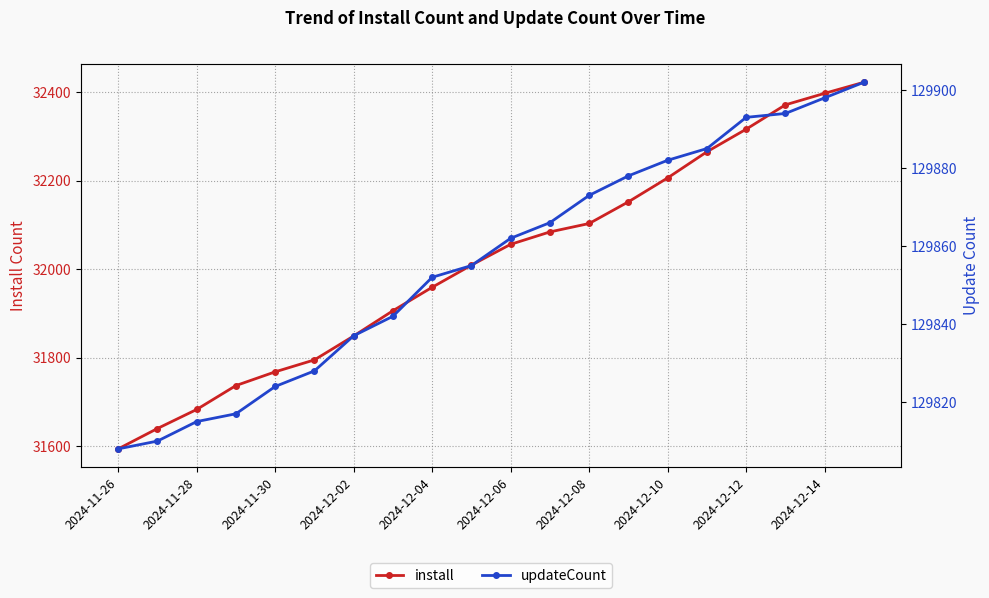

The value of install at 2024-12-12 is 32316. True or false?

True